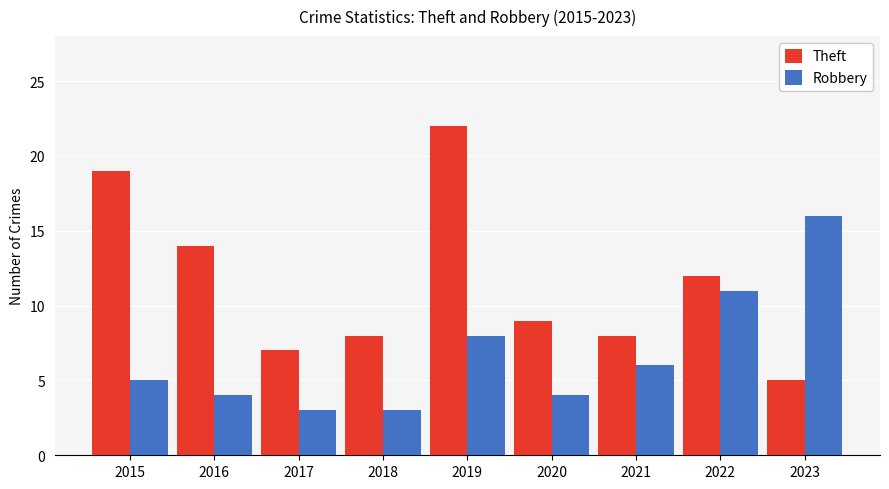

What are all the series names shown in the legend?

Theft, Robbery